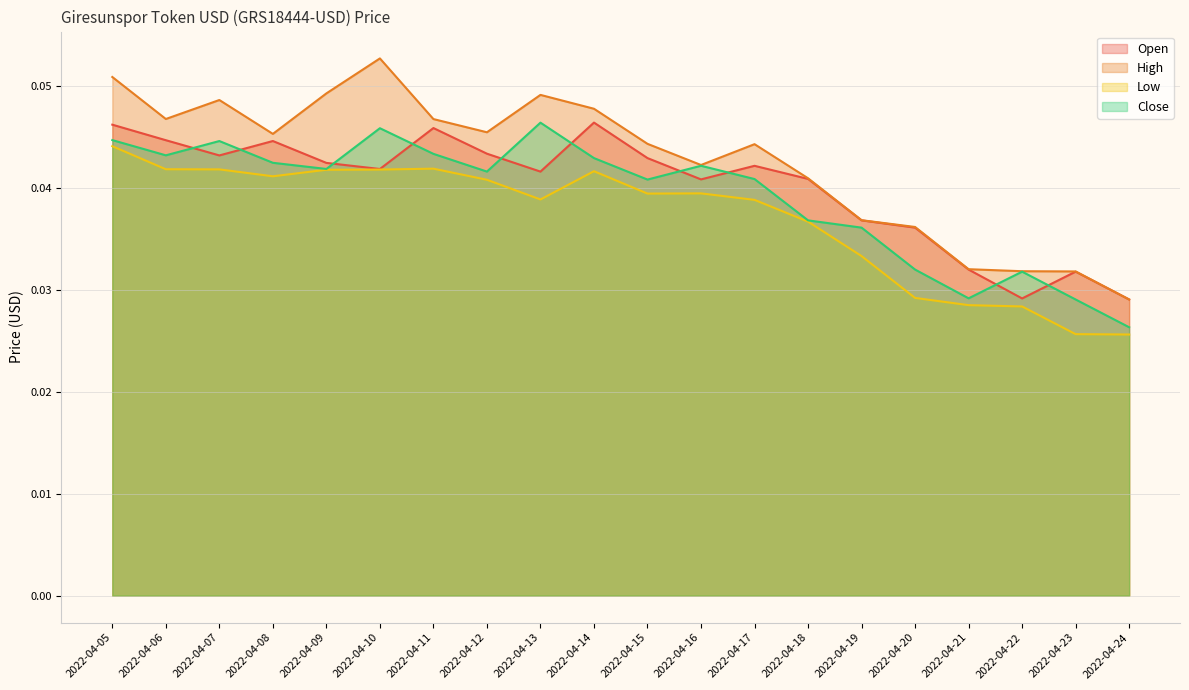

True or false: Open and Low cross at least once.

False